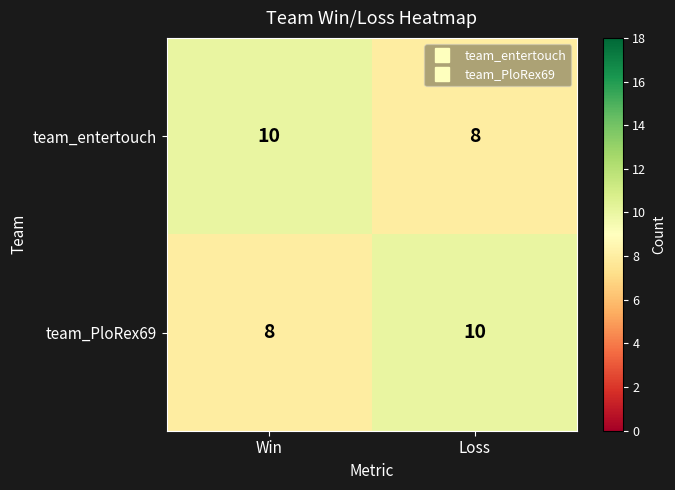

Reading left to right, extract all data points from this chart.

team_entertouch: 10	8
team_PloRex69: 8	10